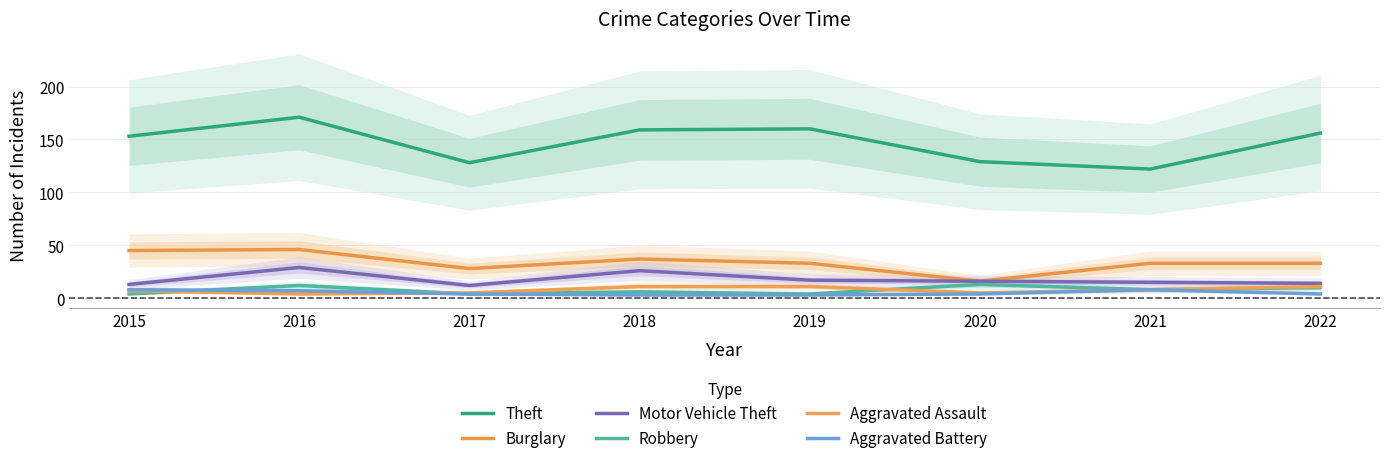

True or false: Burglary and Theft intersect in this chart.

False